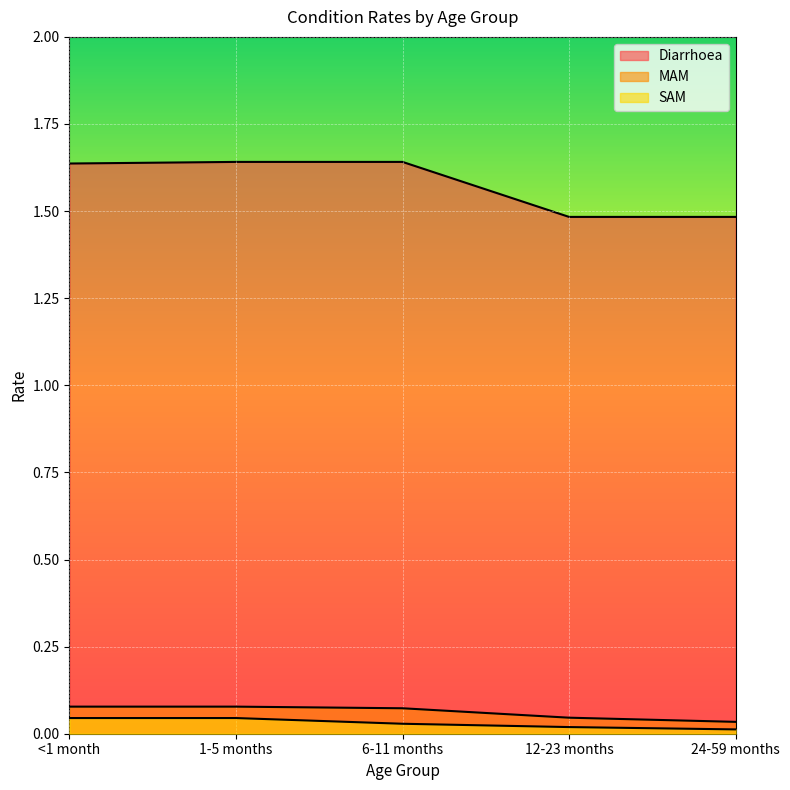

What is the label of the 4th point from the right?

1-5 months